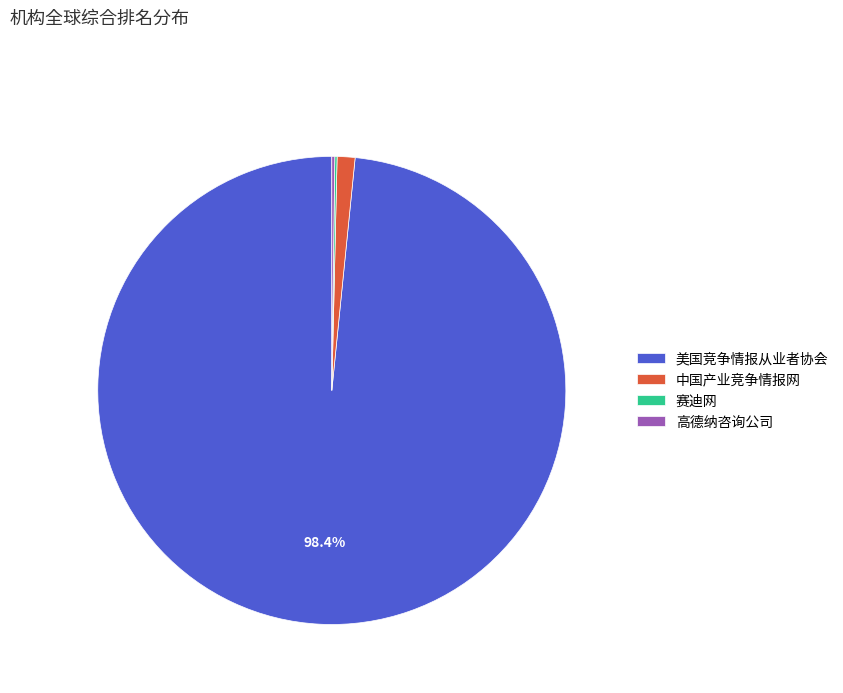

What is the majority slice?

美国竞争情报从业者协会